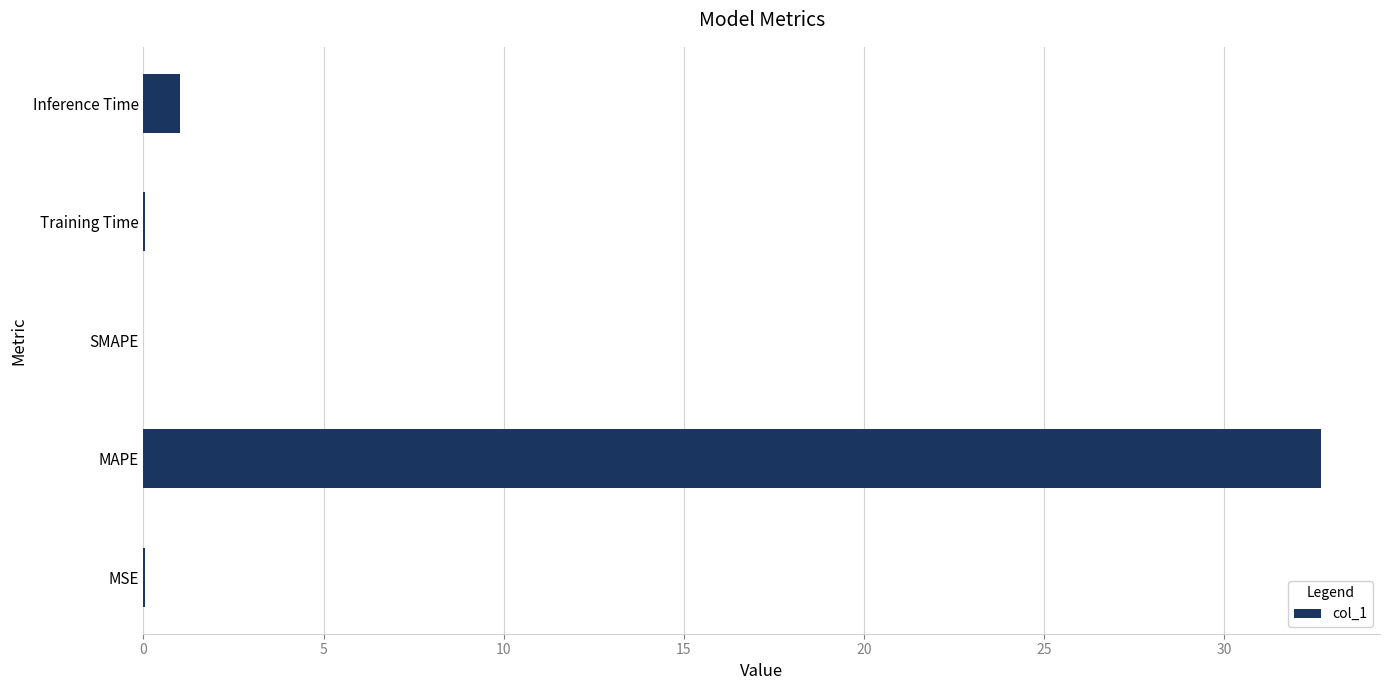

What is the maximum value shown in the chart?

32.7